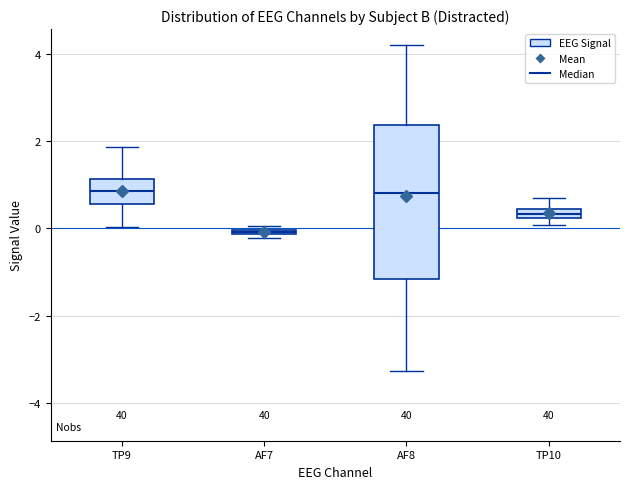

Which box is the tallest, from its lower edge to its upper edge?

AF8